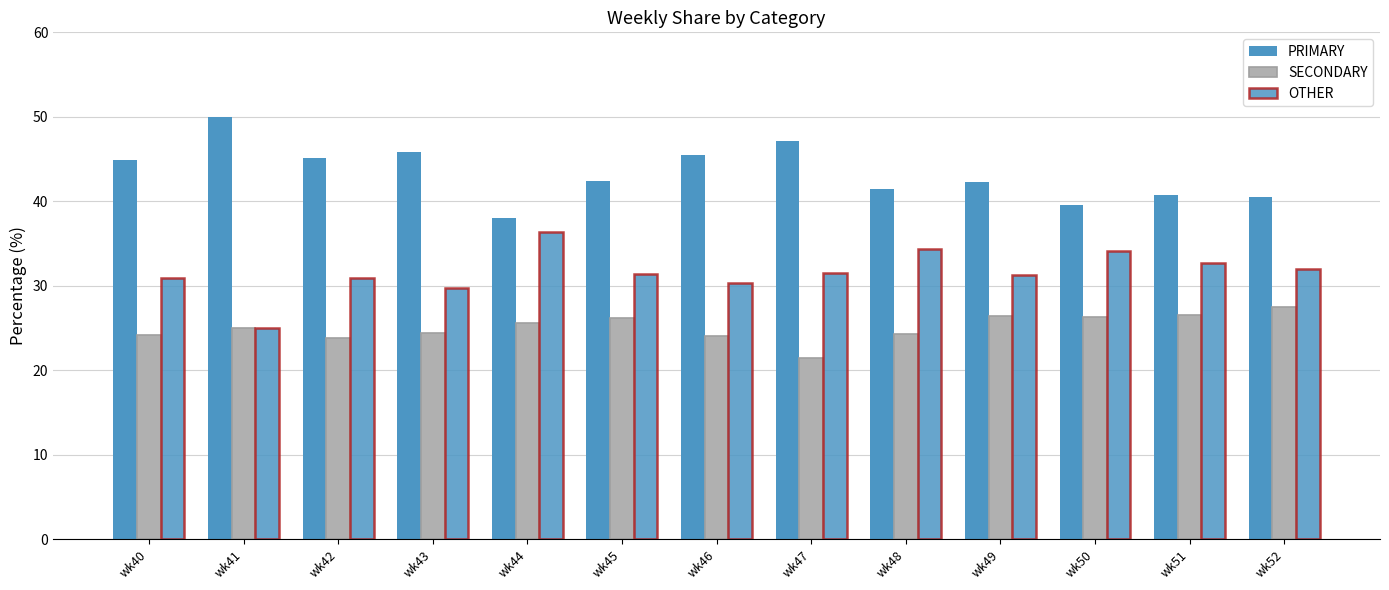

What is the value of the SECONDARY bar at the 4th from the left?

24.5